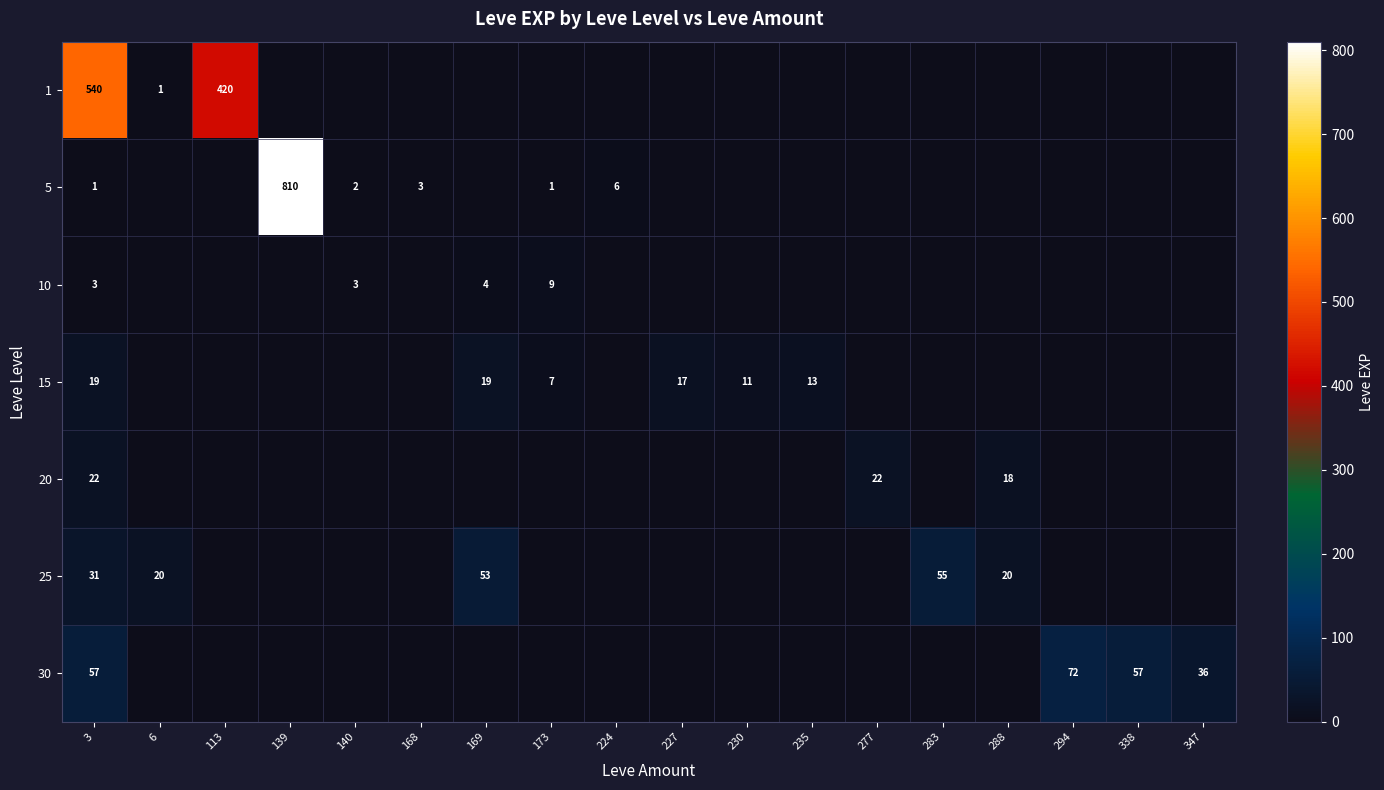

The value of 5 at 139 is 169. True or false?

False